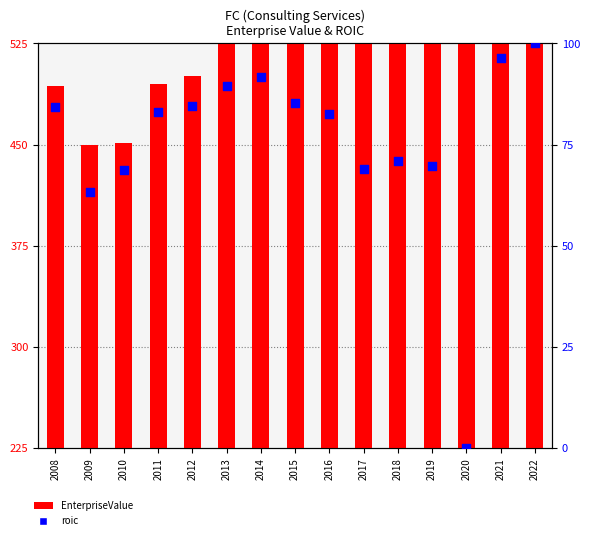

What are all the series names shown in the legend?

EnterpriseValue, roic